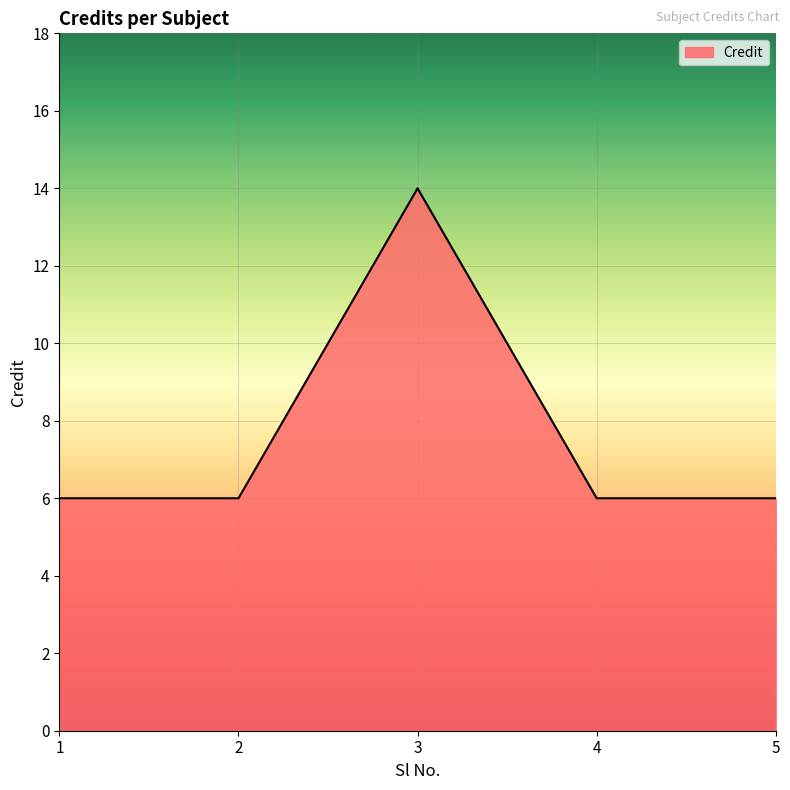

How many interior local peaks (higher than both neighbors) does the data have?

1